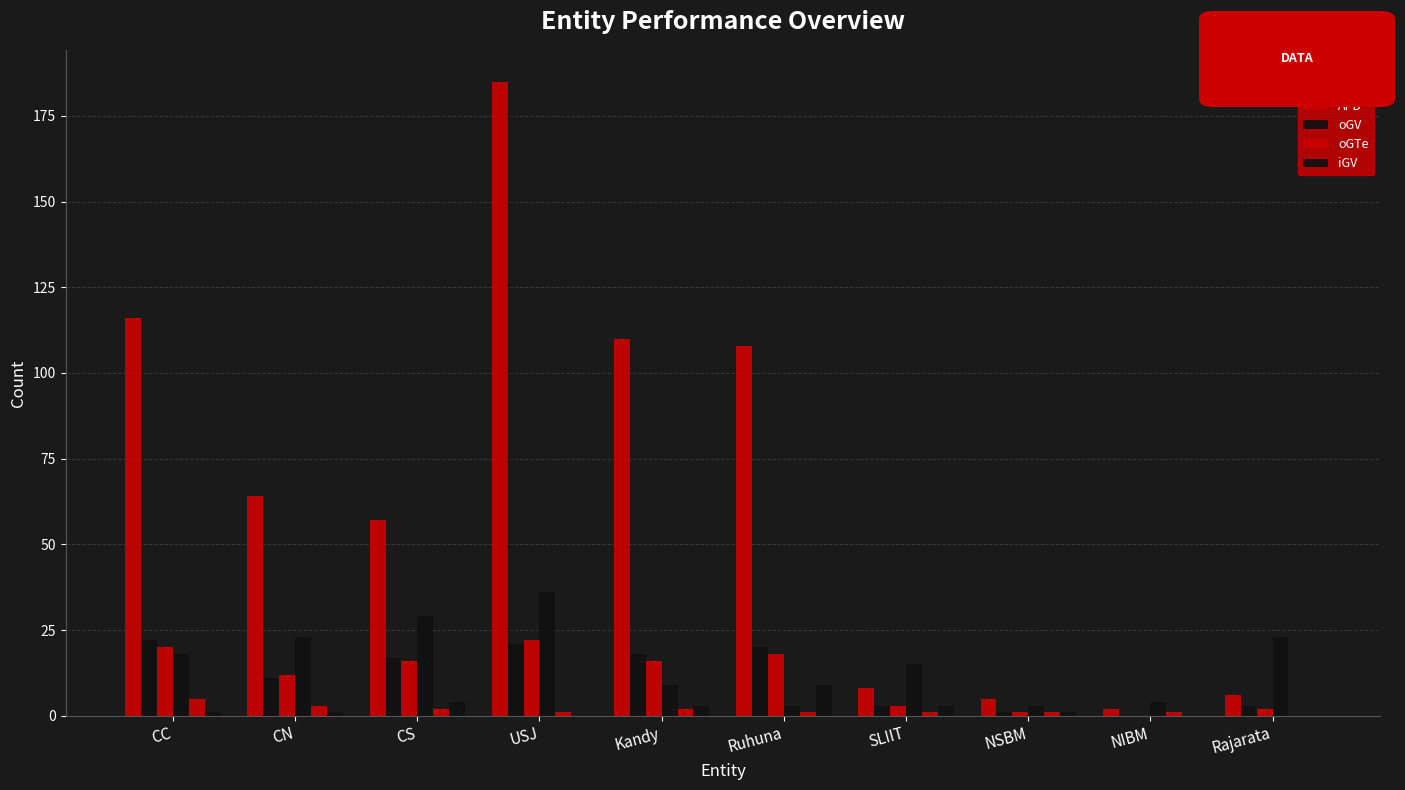

How many categories are shown in the chart?

10